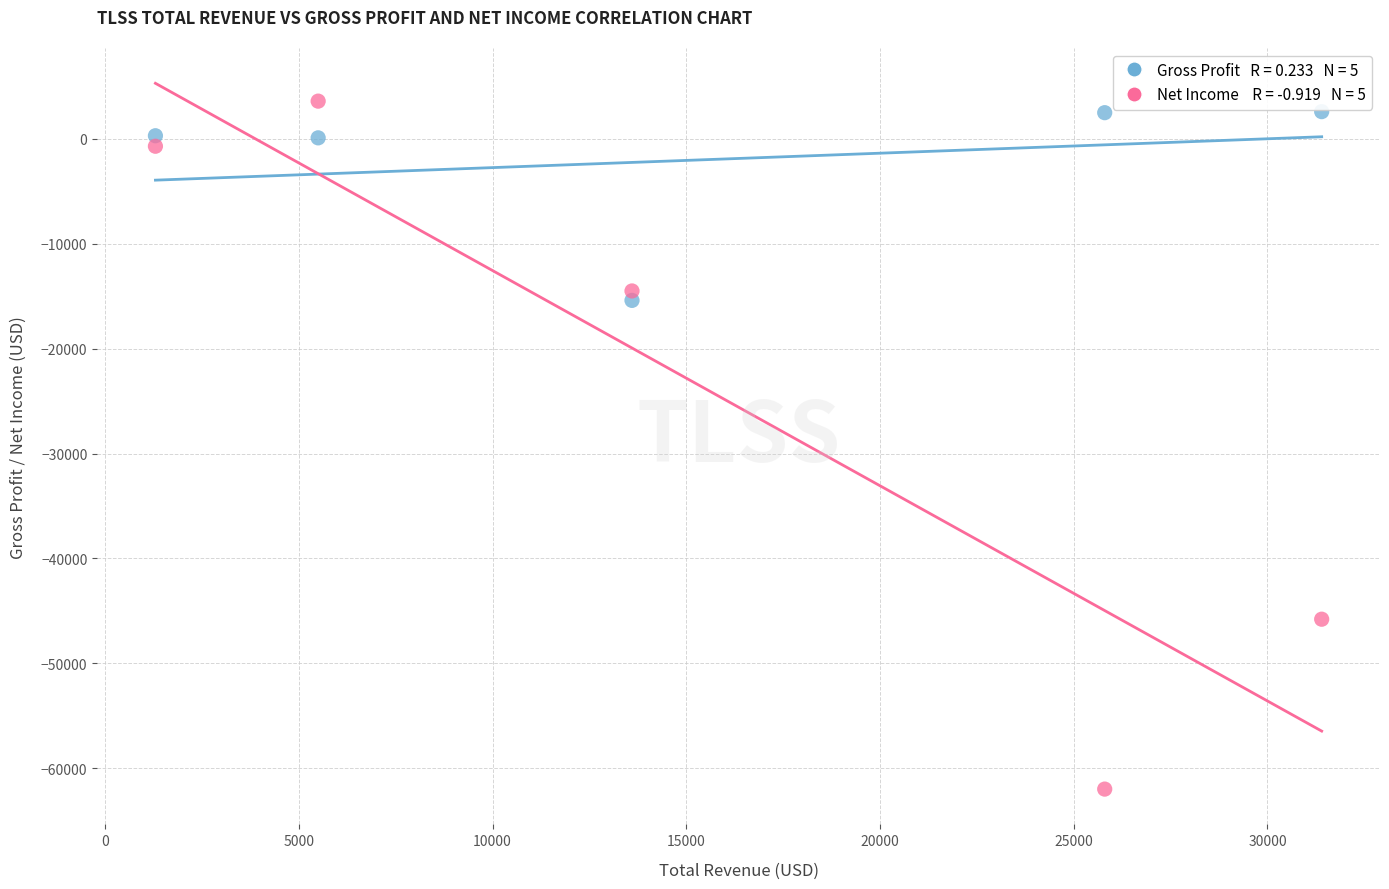

Across all data points, what is the average X value?

15520